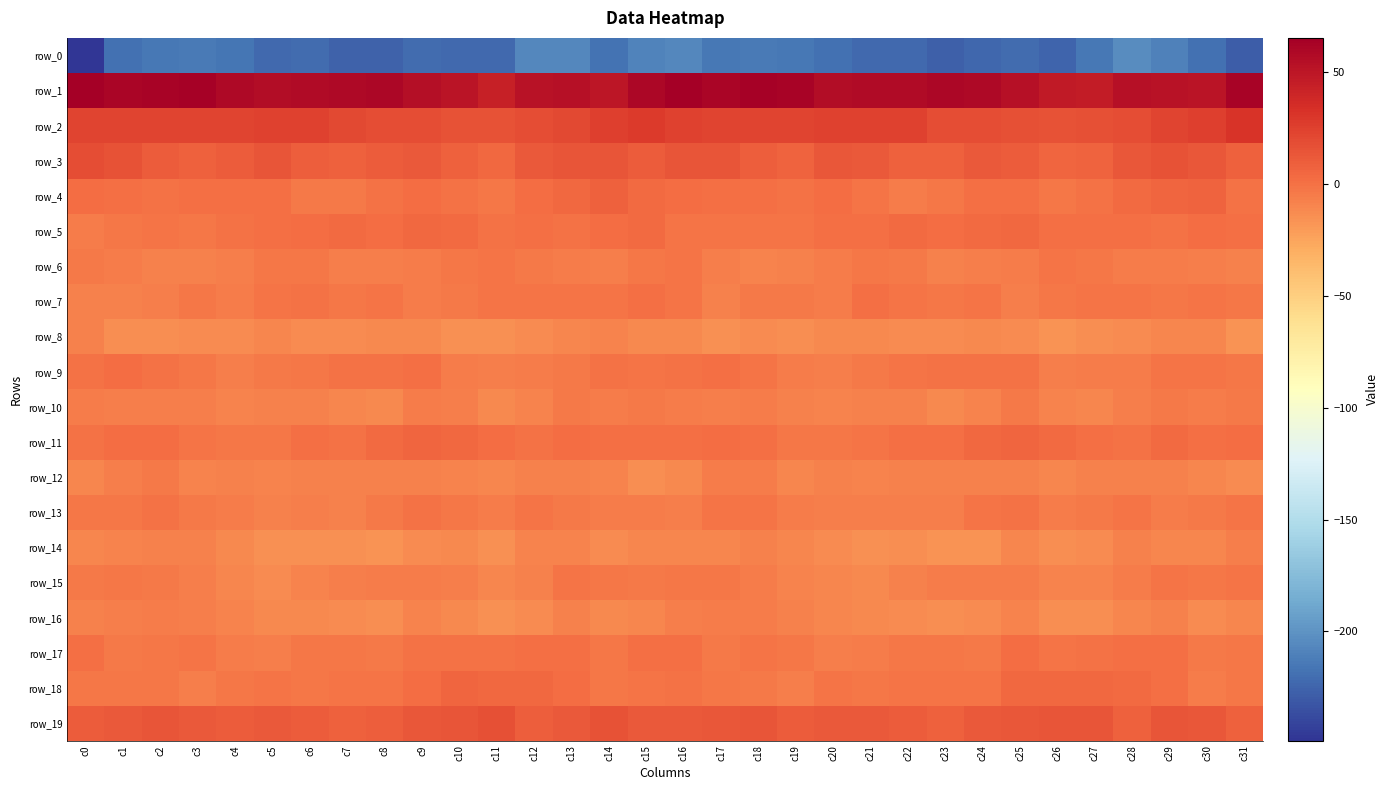

What is the total value across all series at c11?

-226.9